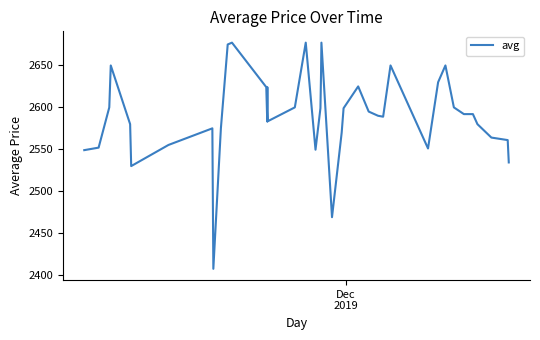

What is the difference between the maximum and minimum values?

269.7